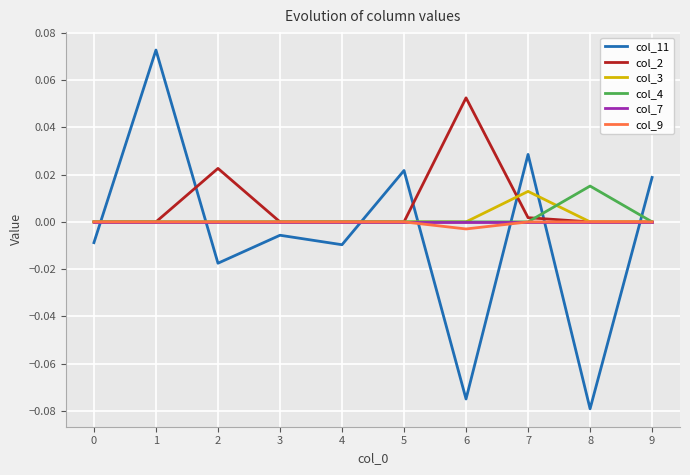

At which category does the chart reach its minimum across all series?

8